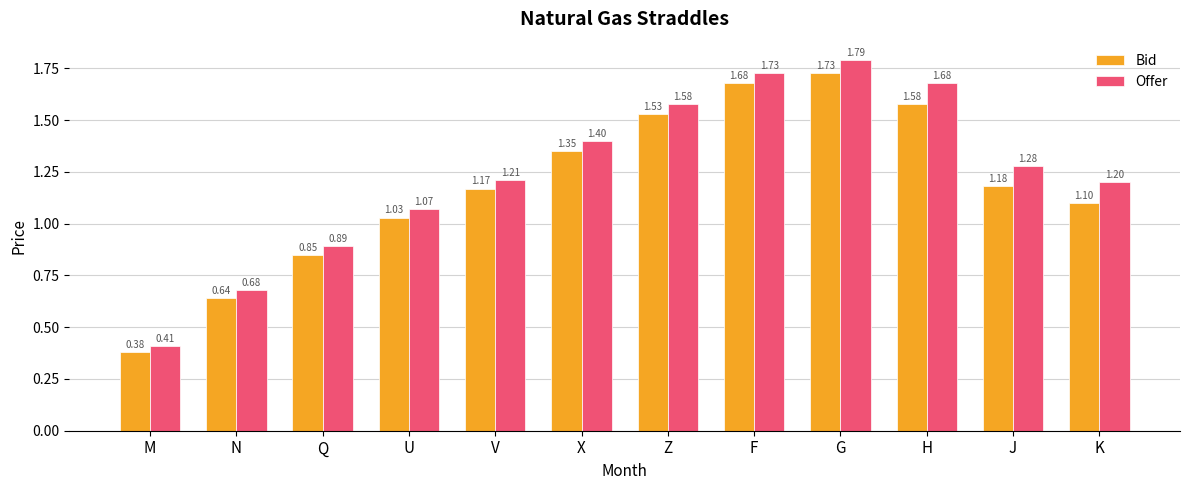

At which label does Offer reach its peak?

G